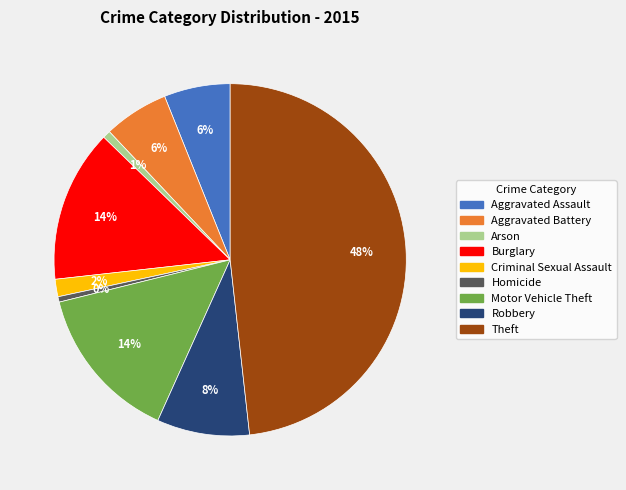

To the nearest percent, what percentage of the pie is Robbery?

8%